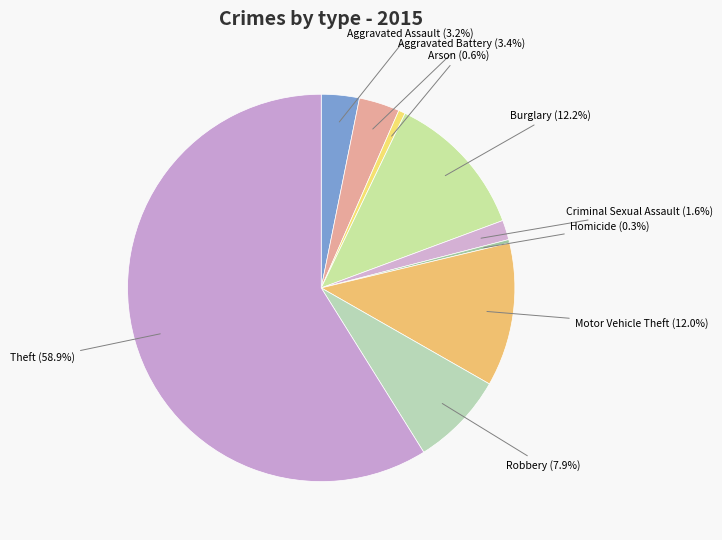

To the nearest percent, what portion does Arson represent?

1%